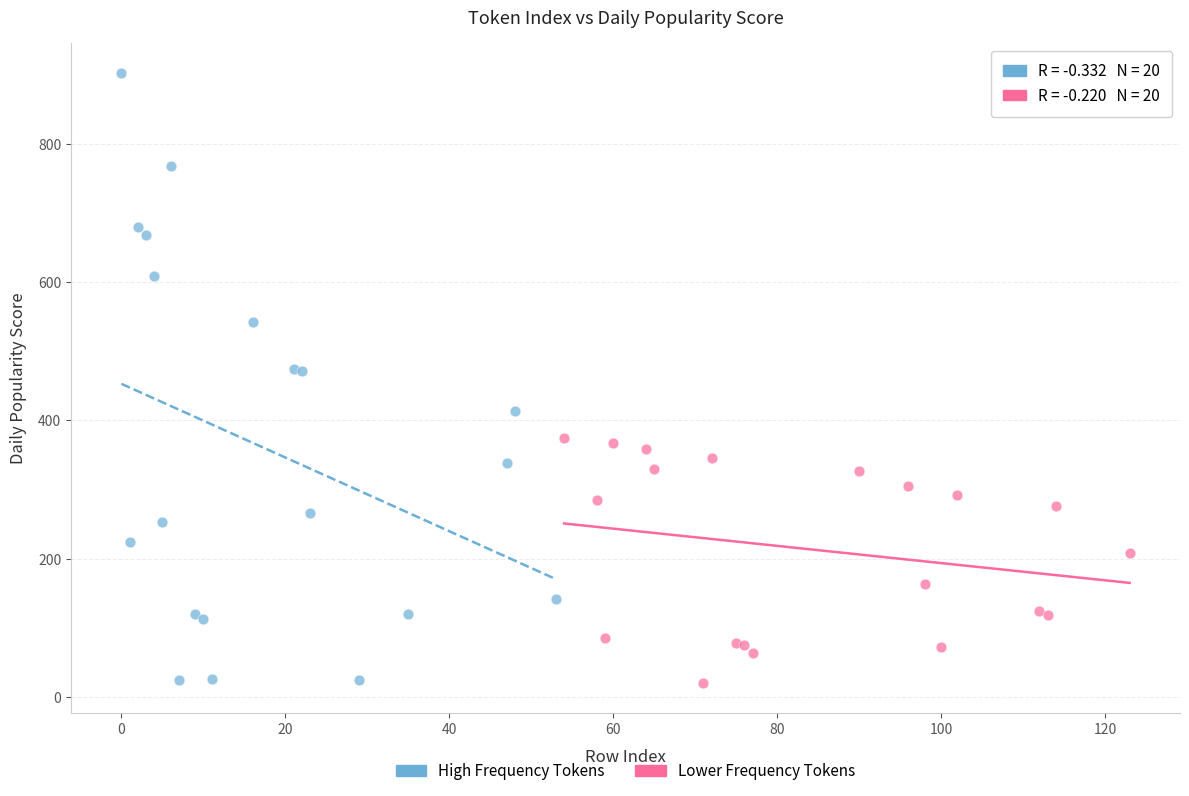

Which series contains the highest Y value?

High Frequency Tokens